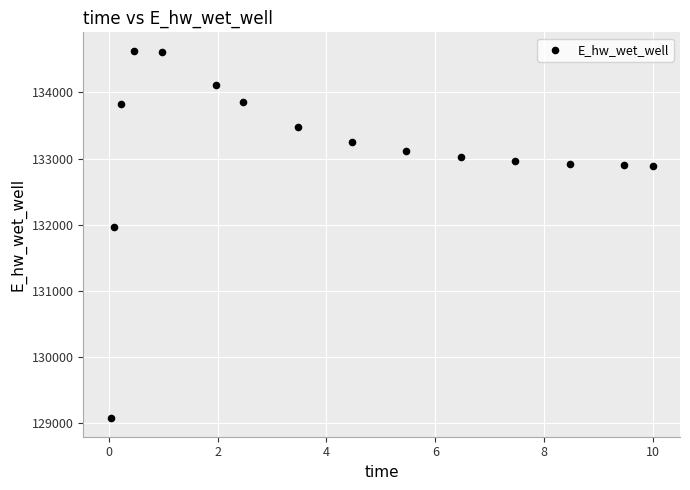

What is the range of Y values (max minus min)?

5559.6